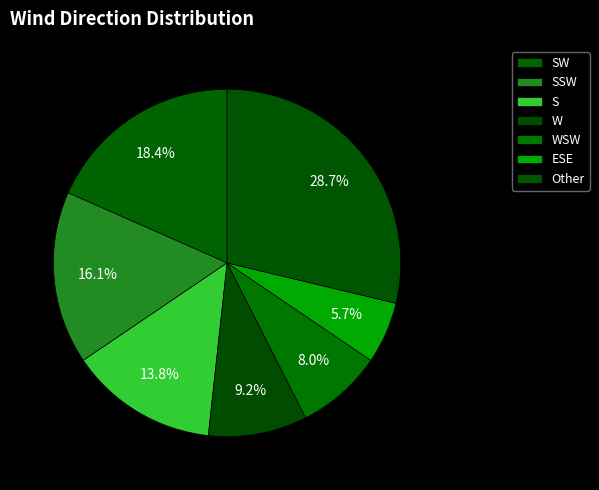

How many segments does this pie chart have?

7